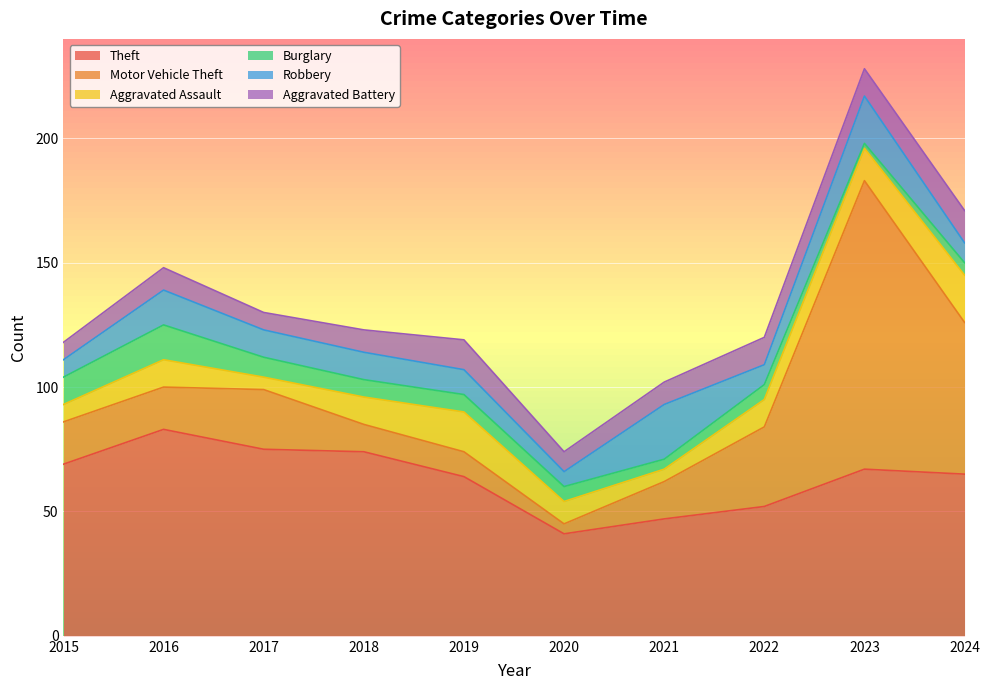

True or false: Aggravated Battery has a value of 11 at 2023.

True